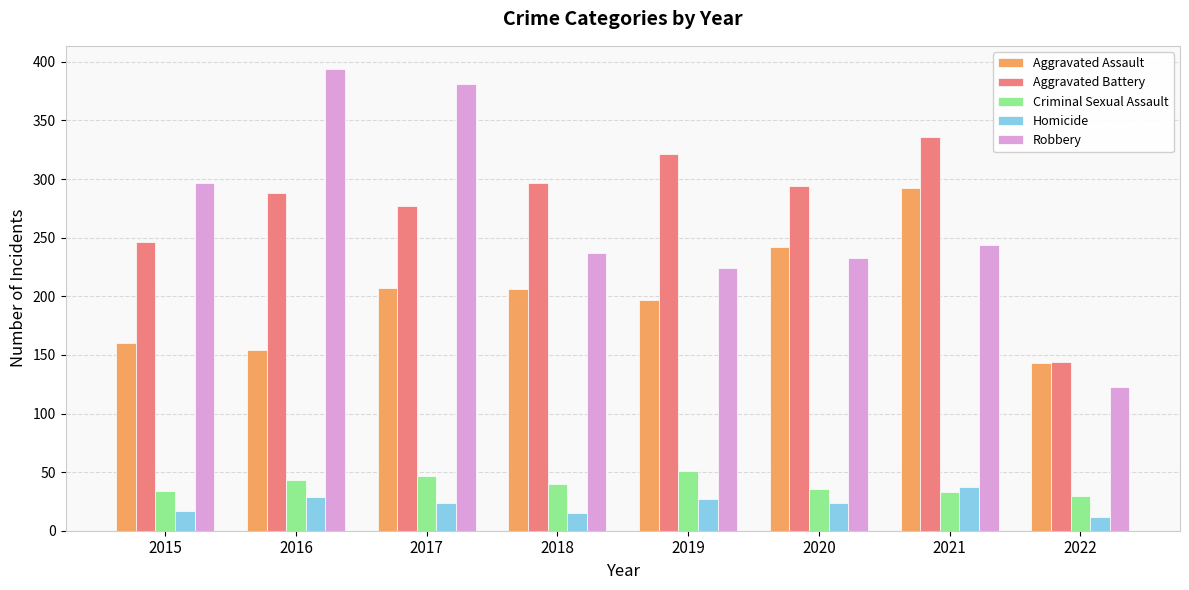

Read the Aggravated Battery value at 2015.

246